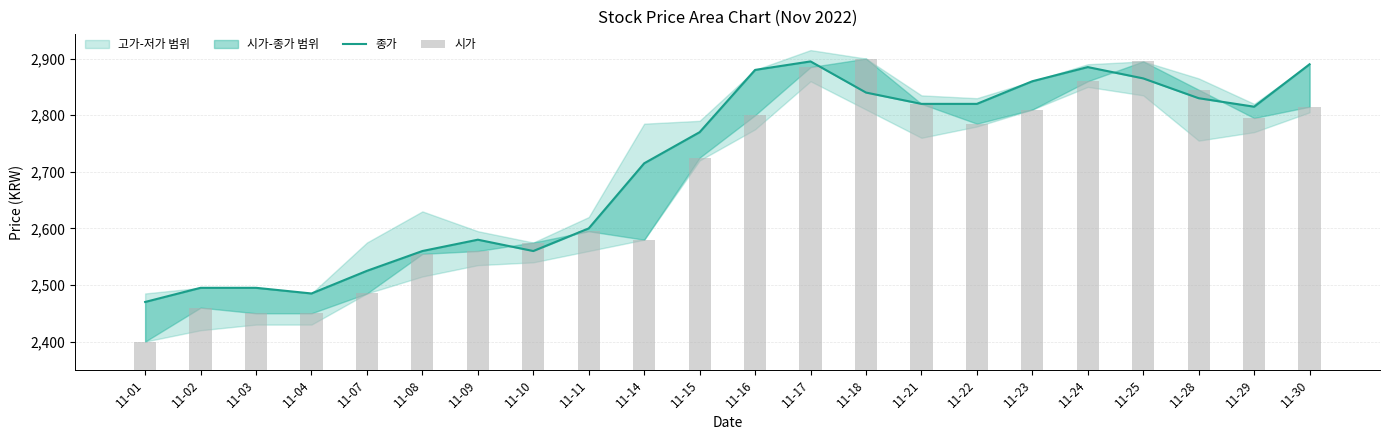

Which label corresponds to the largest value in the chart?

11-17